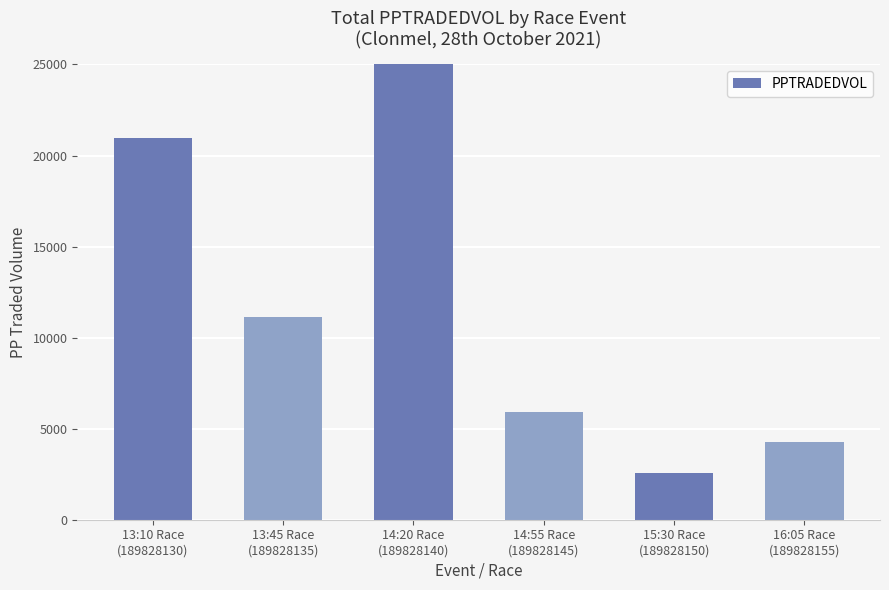

True or false: the data shows 7862.5 at 14:20 Race
(189828140).

False